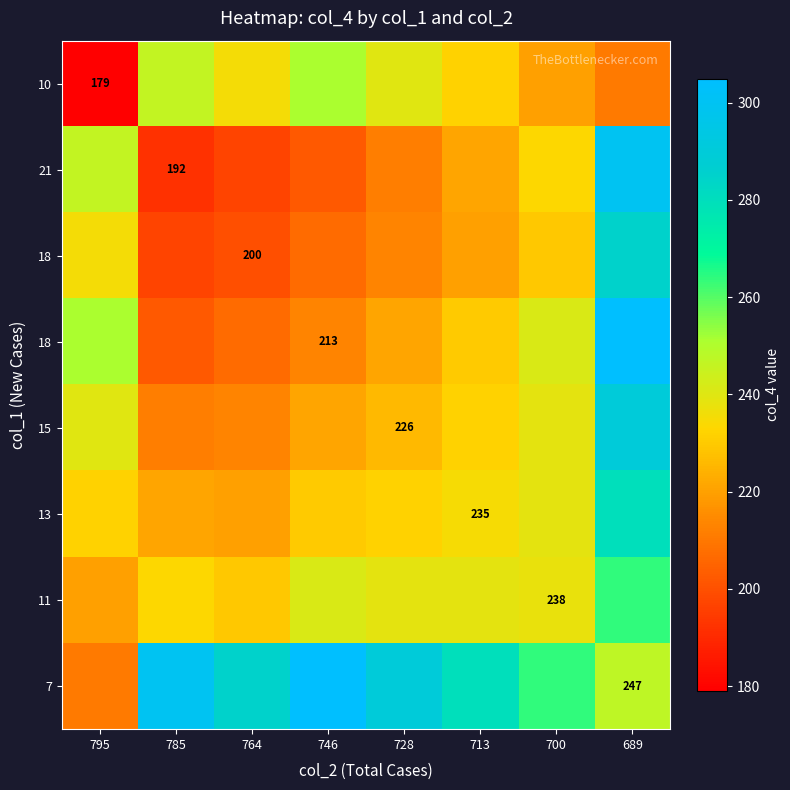

At which category is the sum across all series the highest?

689